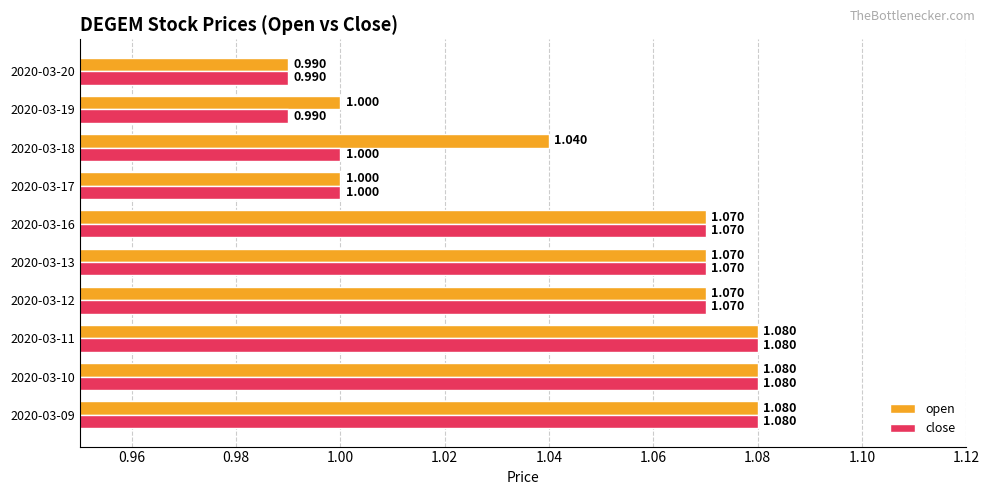

Rank the series by their average value, from lowest to highest.

close, open